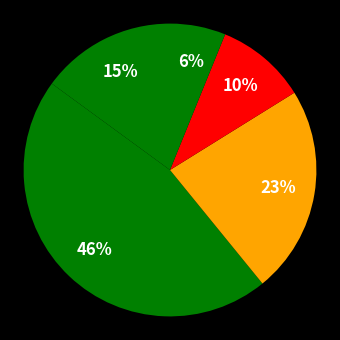

Count the number of slices in the pie.

5